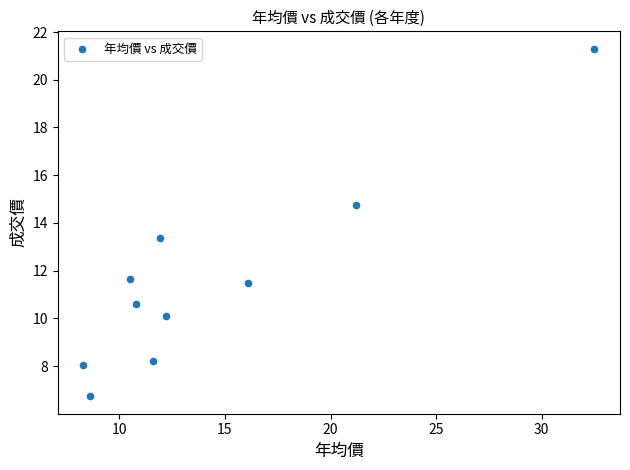

What is the average X value?

14.4